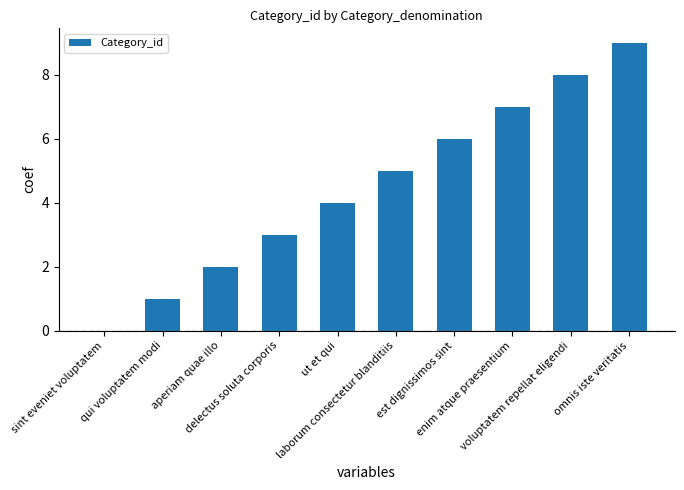

What is the ratio of the value at laborum consectetur blanditiis to the value at qui voluptatem modi?

5.0